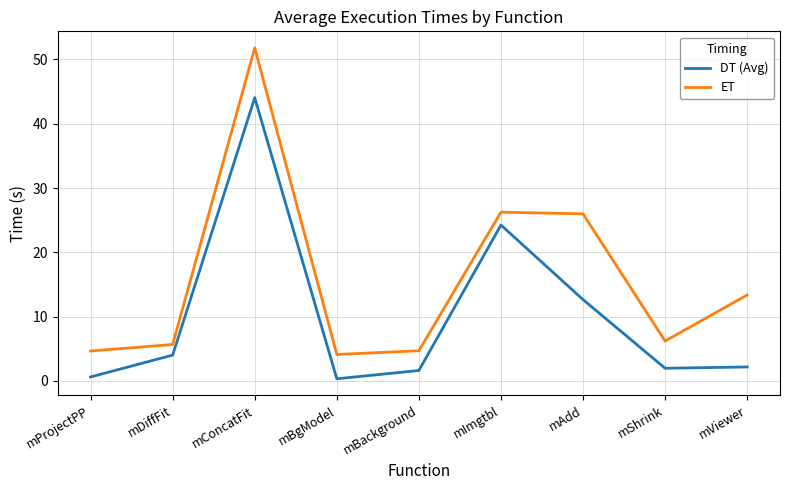

What is the highest value of the DT (Avg) series?

44.1